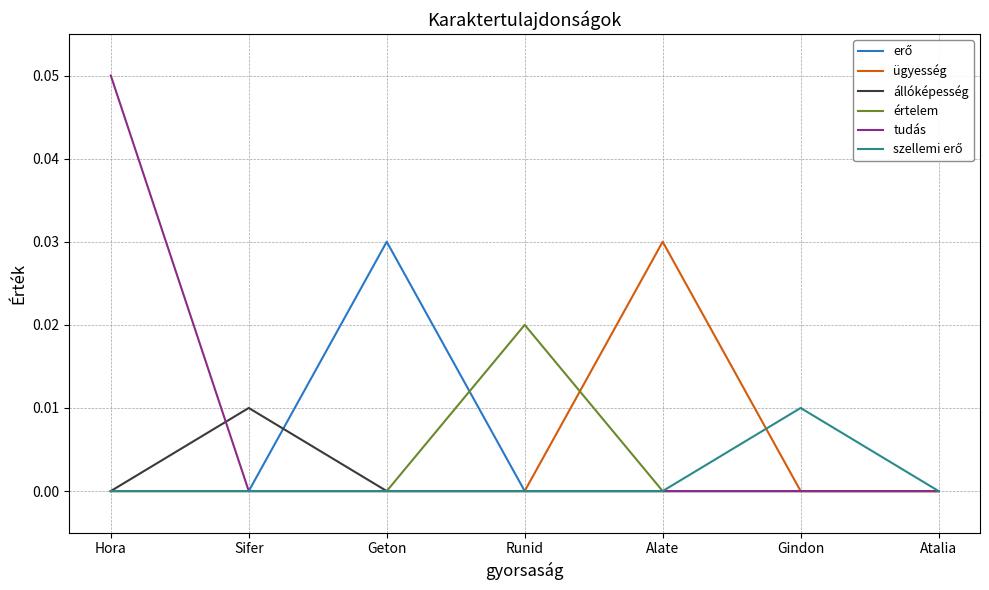

What position from the left is Runid?

4